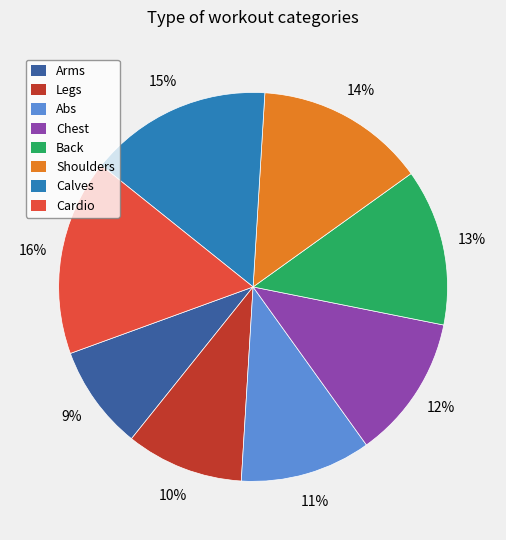

To the nearest percent, what portion does Abs represent?

11%